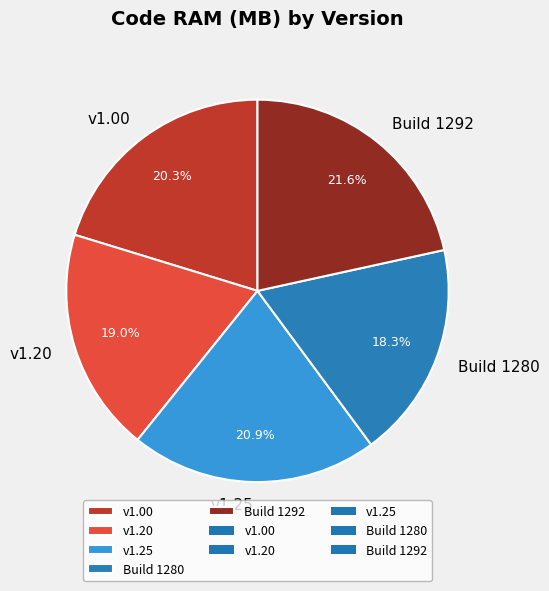

Rank the categories by value from highest to lowest.

Build 1292, v1.25, v1.00, v1.20, Build 1280